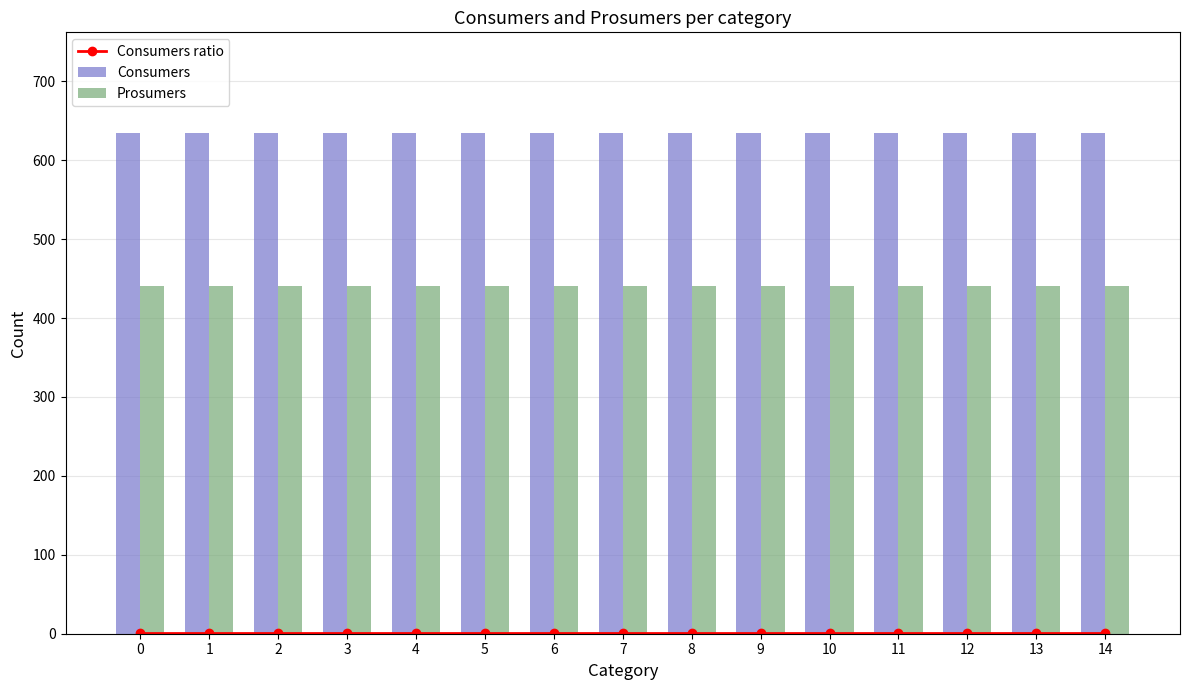

Is the value of Prosumers at 8 greater than the value of Consumers ratio at 8?

Yes